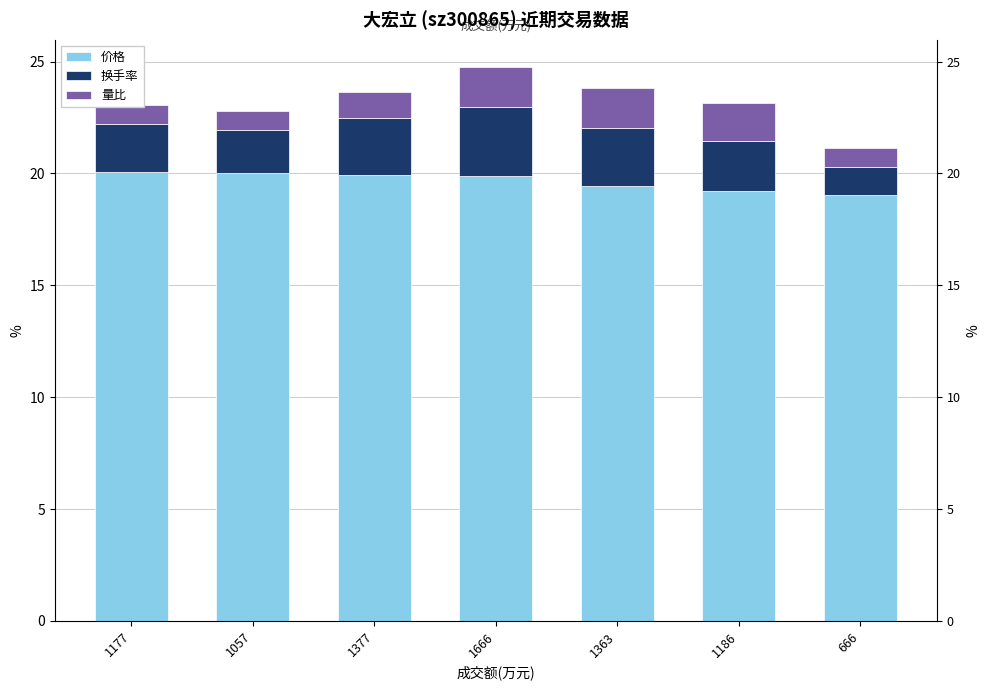

Reading left to right, extract all data points from this chart.

价格: 20.1	20.0	19.9	19.9	19.5	19.2	19.0
换手率: 2.1	1.9	2.5	3.1	2.6	2.2	1.3
量比: 0.9	0.8	1.2	1.8	1.8	1.7	0.9